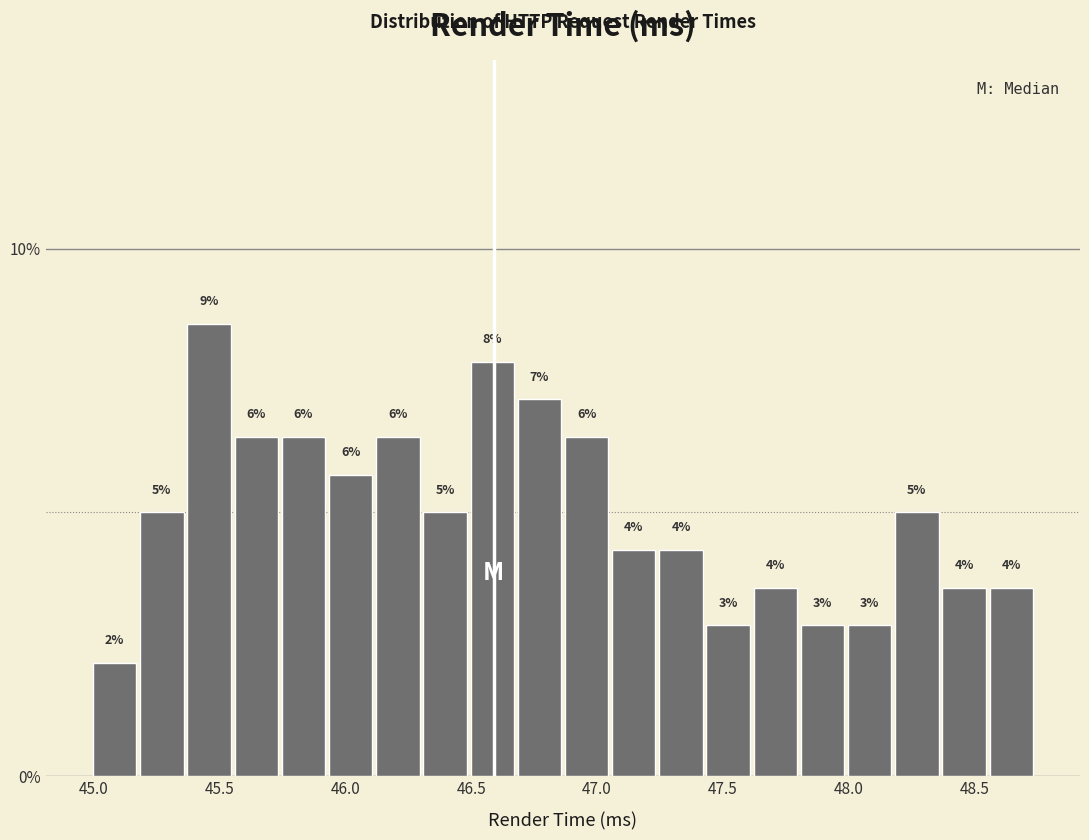

Around what value on the x-axis is the tallest bar? Give the approximate position of its centre, as read against the axis.

45.45